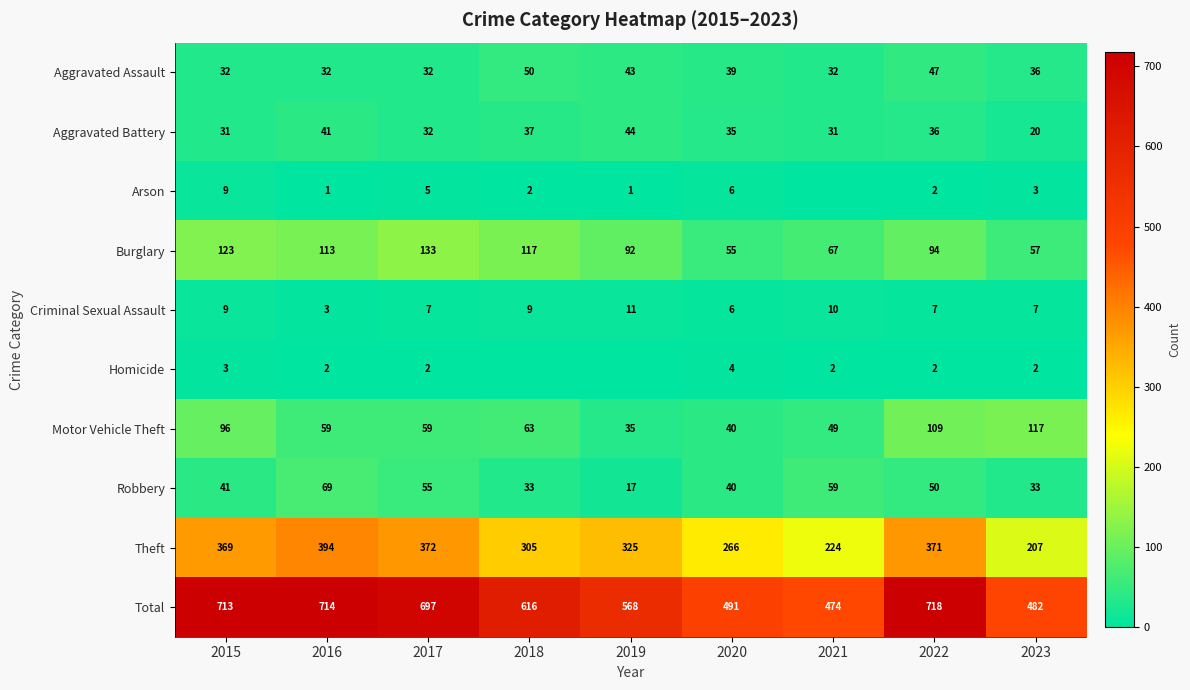

Is the value of Robbery at 2020 greater than the value of Theft at 2022?

No